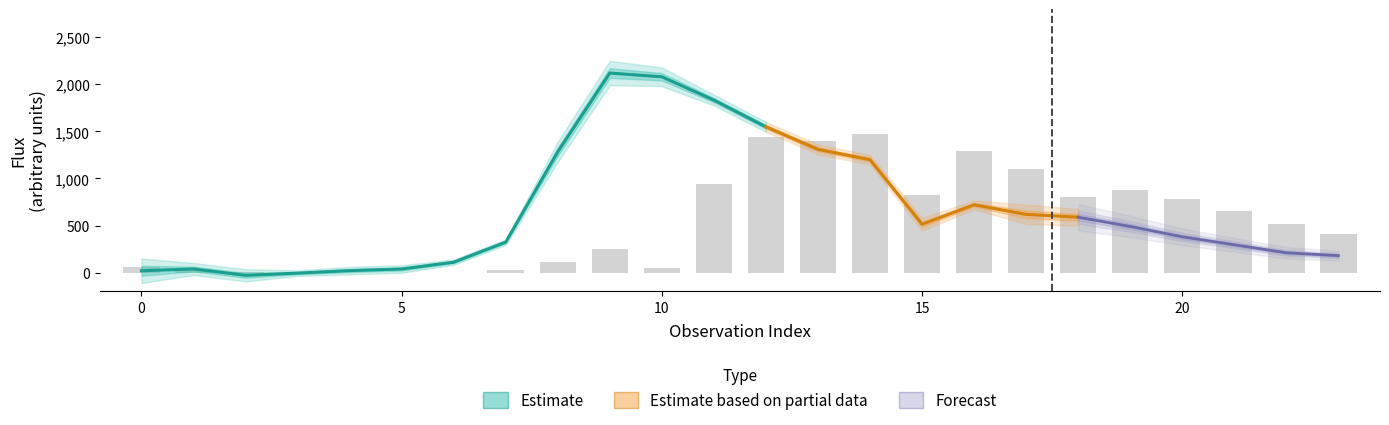

How many groups of bars are there?

24